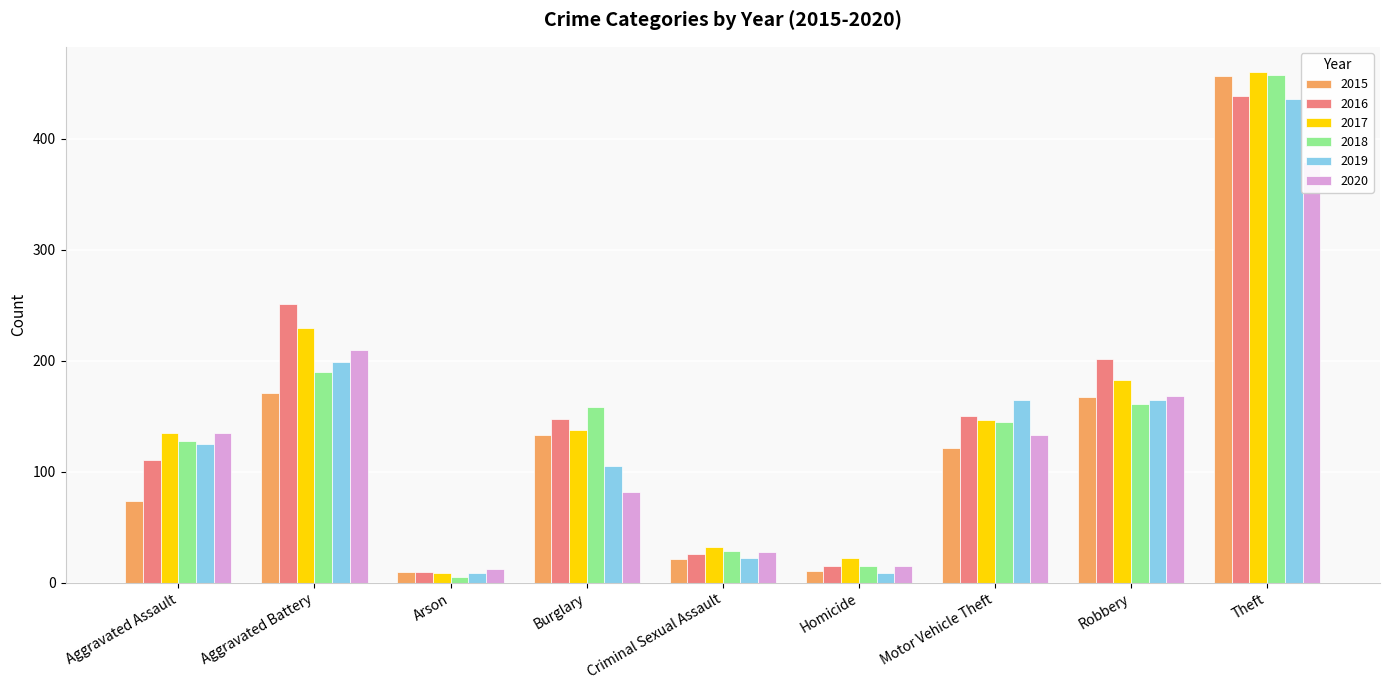

What is the highest value of the 2019 series?

436